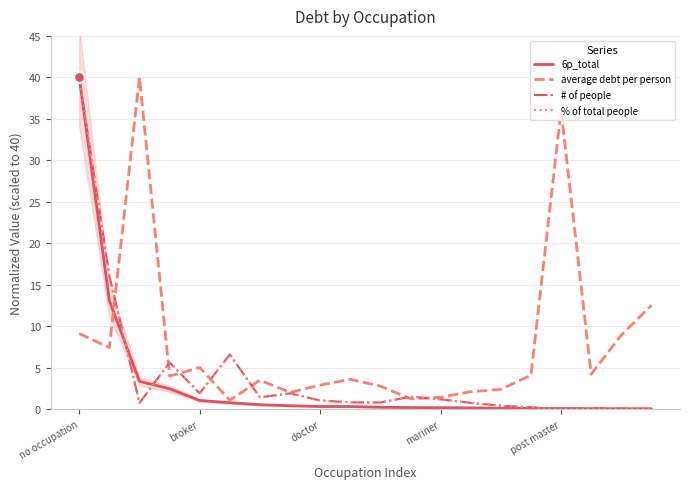

Which series has the largest total across all categories?

average debt per person